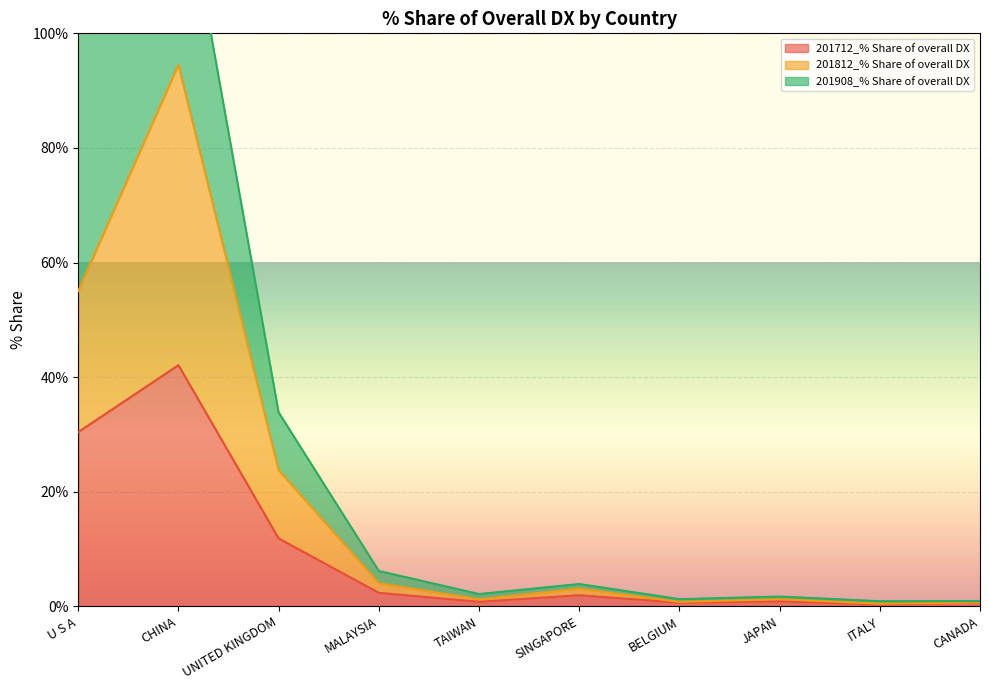

The 201812_% Share of overall DX series shows 72.0 at U S A. True or false?

False